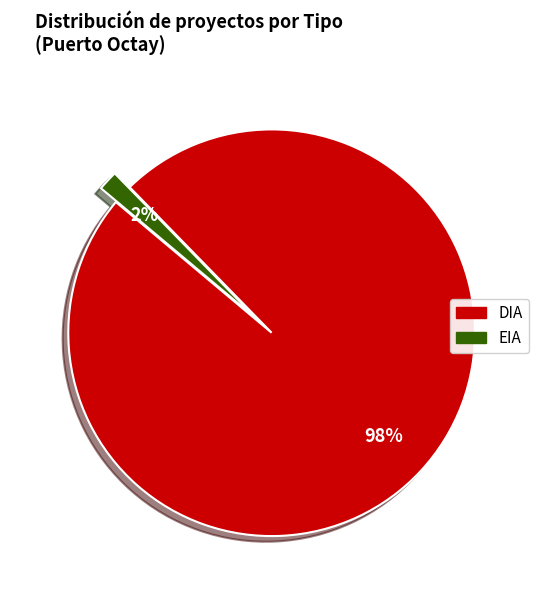

To the nearest percent, what is the combined percentage of DIA and EIA?

100%